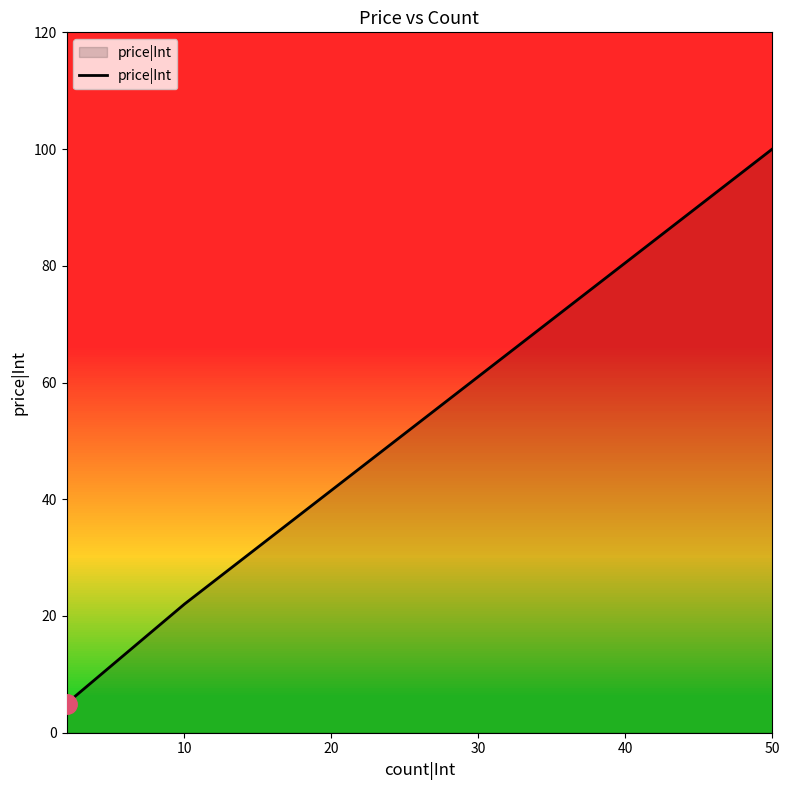

What is the smallest value displayed?

5.0